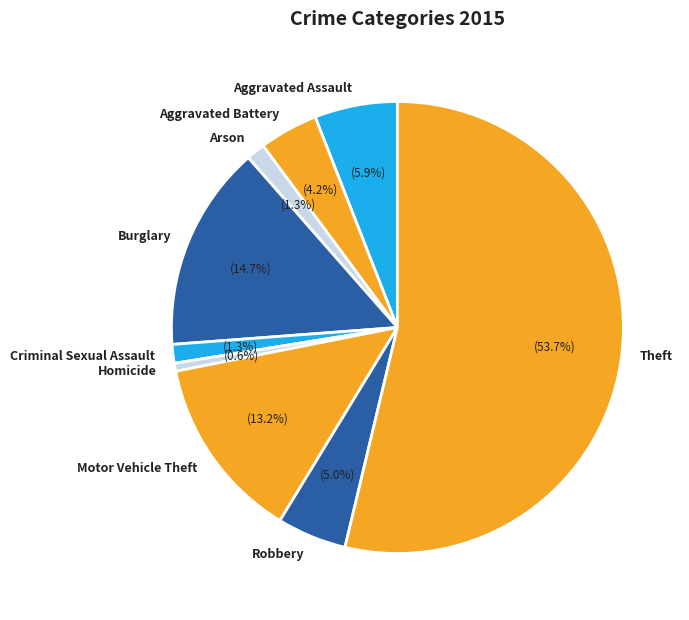

Count the number of slices in the pie.

9